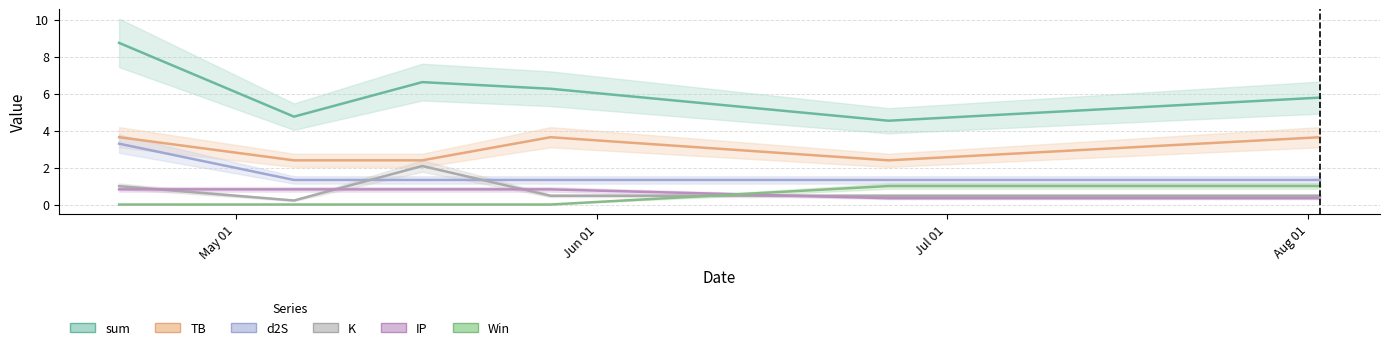

At which category does the chart reach its minimum across all series?

2023-05-28